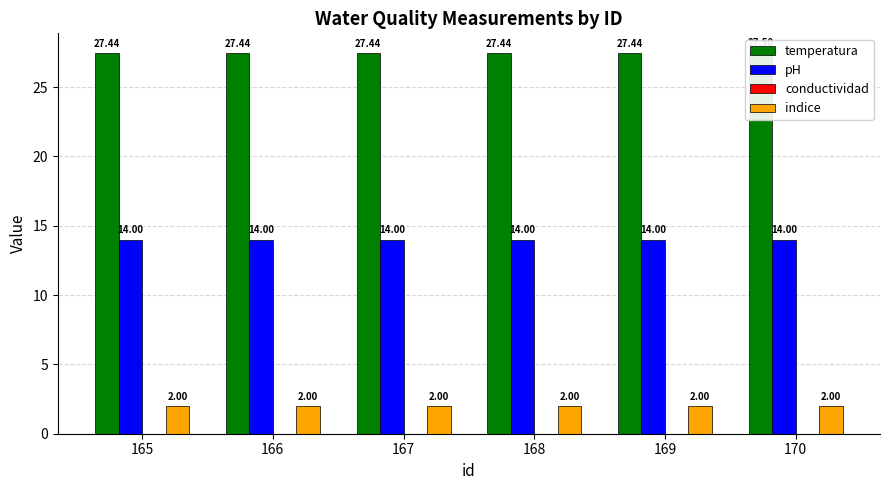

The value of temperatura at 165 is 27.4. True or false?

True